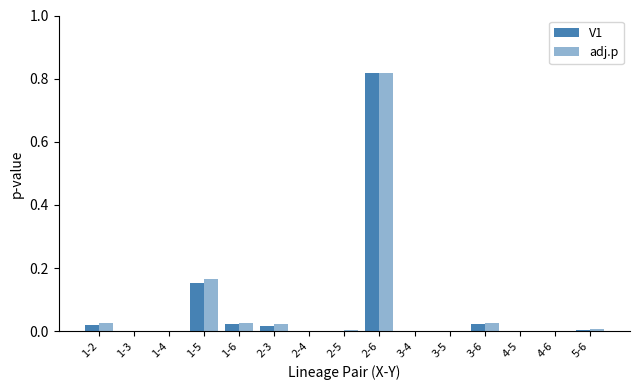

How many distinct data groups are displayed?

2